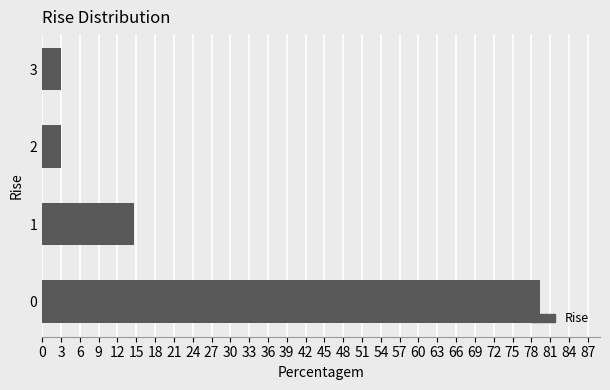

True or false: the data shows 2.9 at 2.

True